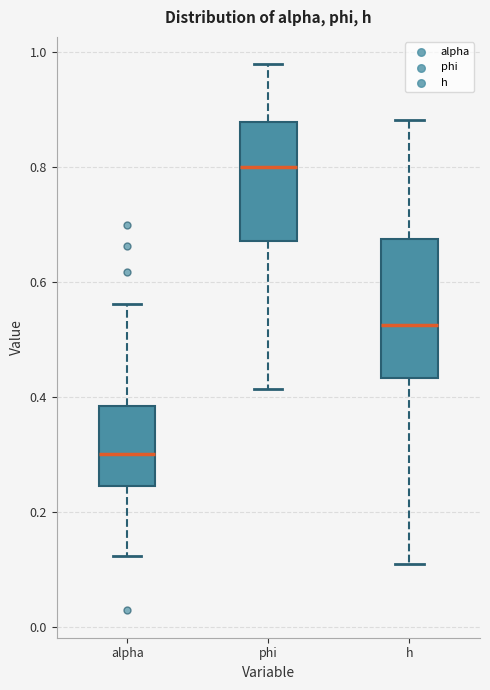

Reading left to right, read every box against the y-axis: the position of its median line, the range the box covers, and the ends of its whiskers. The values are not printed on the chart, so give them approximately, as read against the axis.

alpha: median 0.30, box 0.24 to 0.38, whiskers 0.12 to 0.56
phi: median 0.80, box 0.68 to 0.88, whiskers 0.42 to 0.98
h: median 0.52, box 0.44 to 0.68, whiskers 0.10 to 0.88